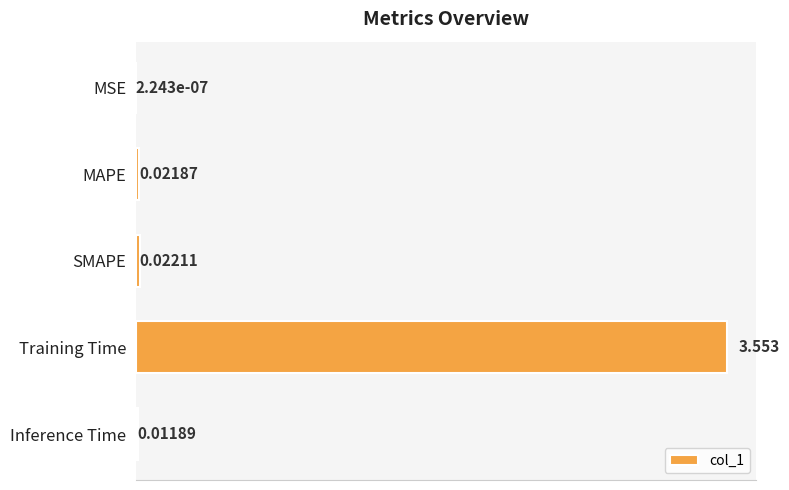

Which has a higher value, MAPE or SMAPE?

SMAPE